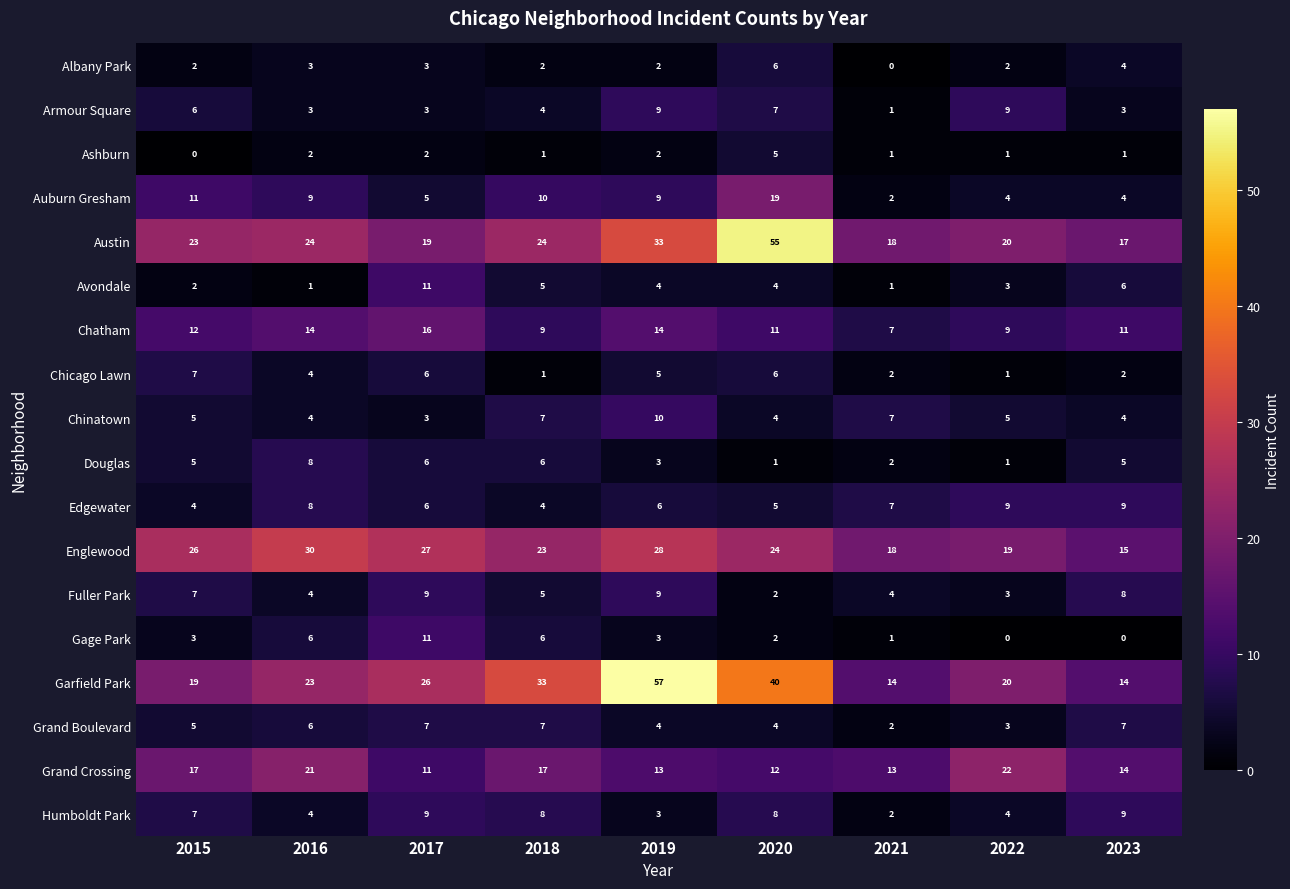

What is the sum of the Englewood values at 2017 and 2023?

42